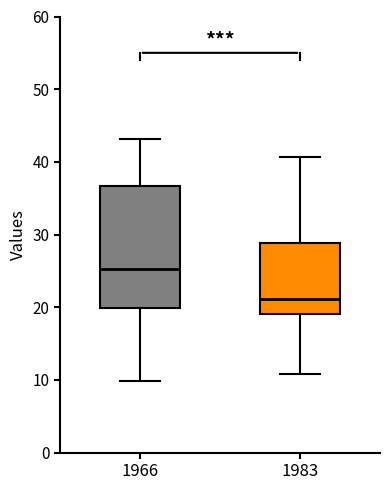

Reading left to right, read every box against the y-axis: the position of its median line, the range the box covers, and the ends of its whiskers. The values are not printed on the chart, so give them approximately, as read against the axis.

1966: median 25, box 20 to 37, whiskers 10 to 43
1983: median 21, box 19 to 29, whiskers 11 to 41